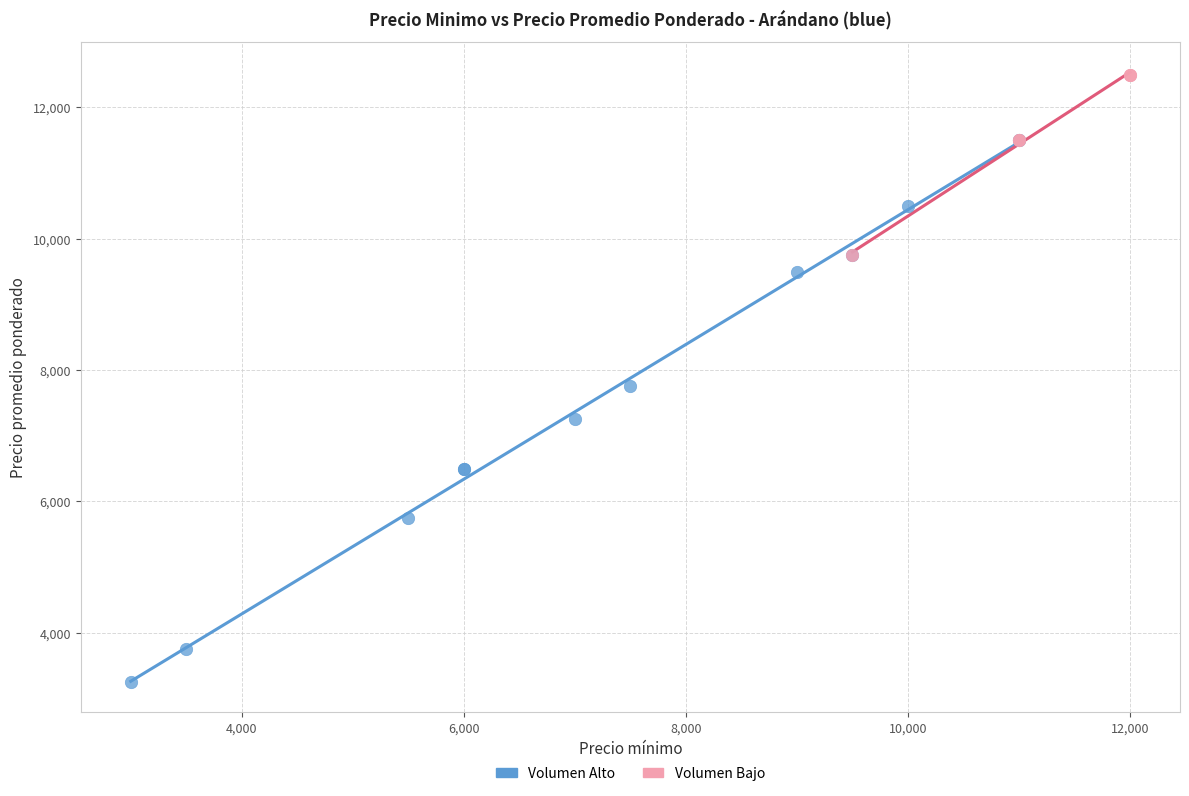

What are all the series names shown in the legend?

Volumen Alto, Volumen Bajo